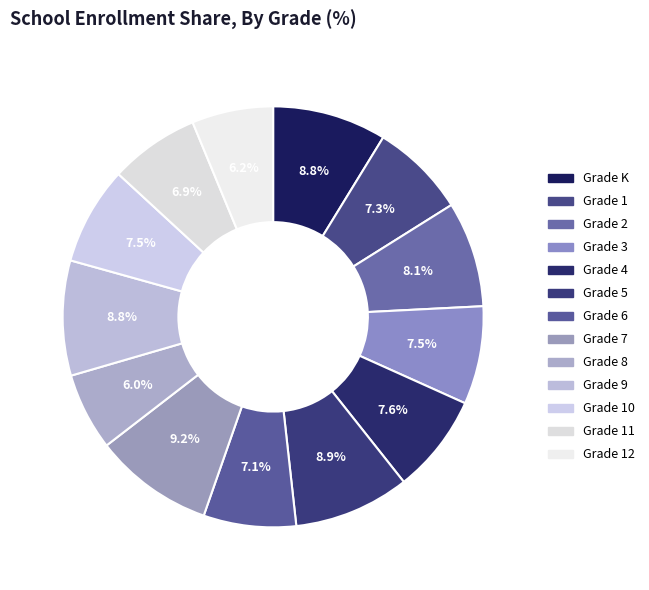

How many segments does this pie chart have?

13